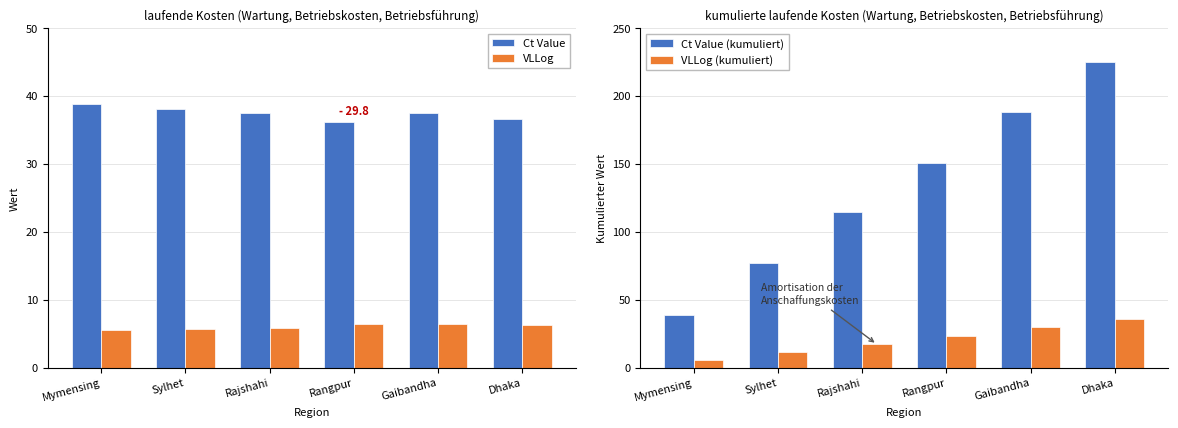

List the series in order of their peak value, lowest first.

VLLog, VLLog (kumuliert), Ct Value, Ct Value (kumuliert)